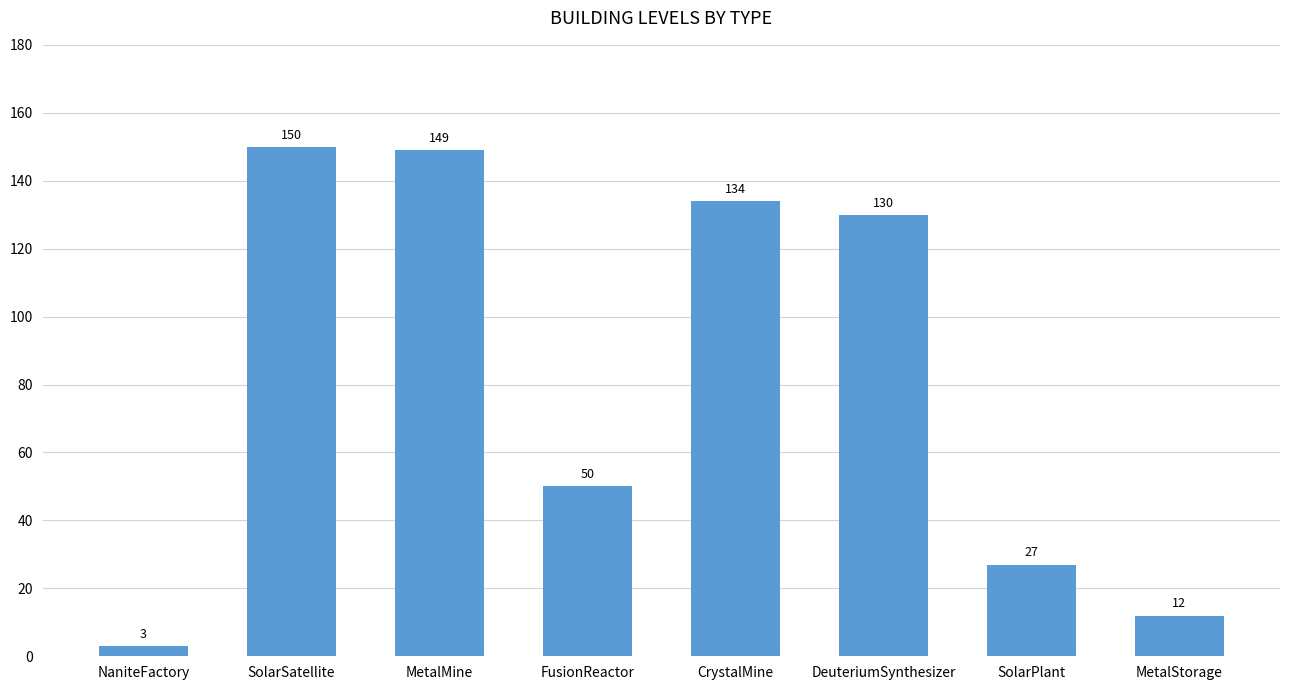

What is the value of the 7th bar from the left?

27